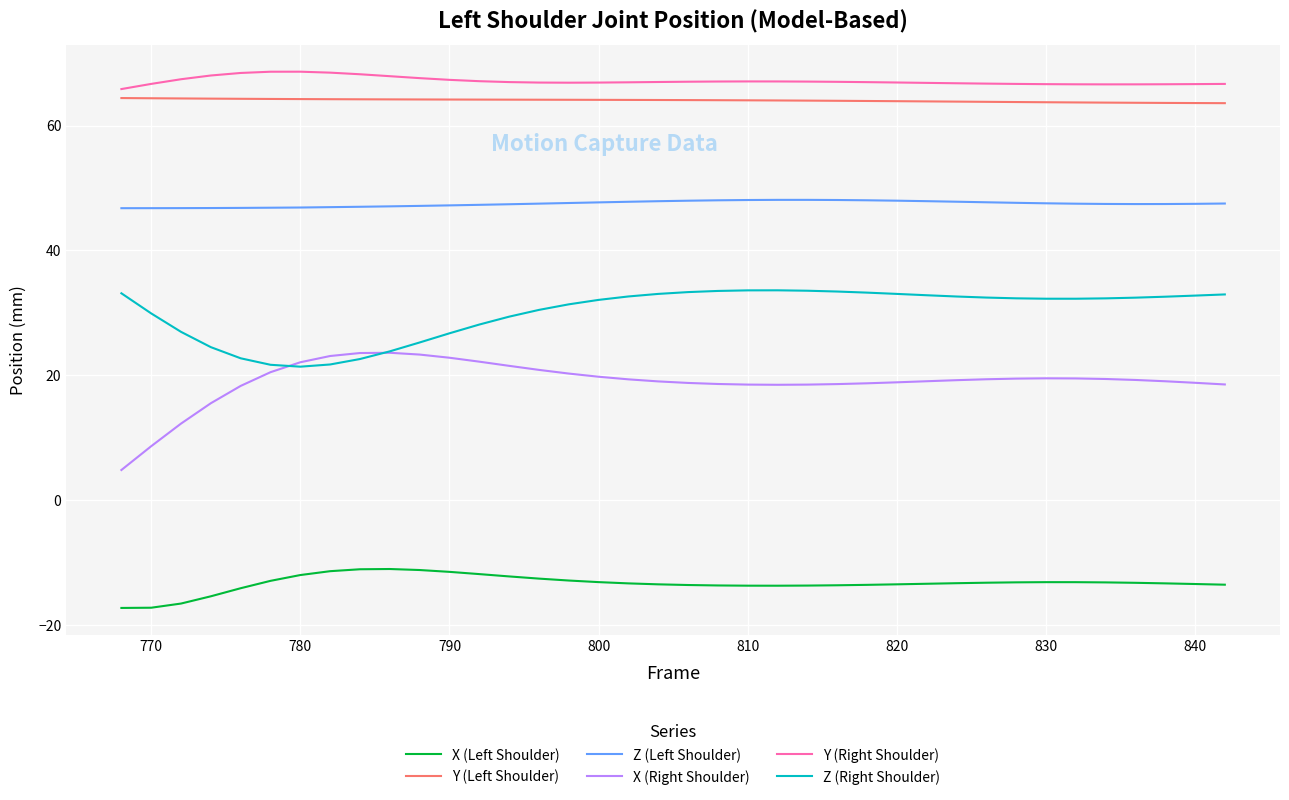

Which series has the widest spread of values?

X (Right Shoulder)